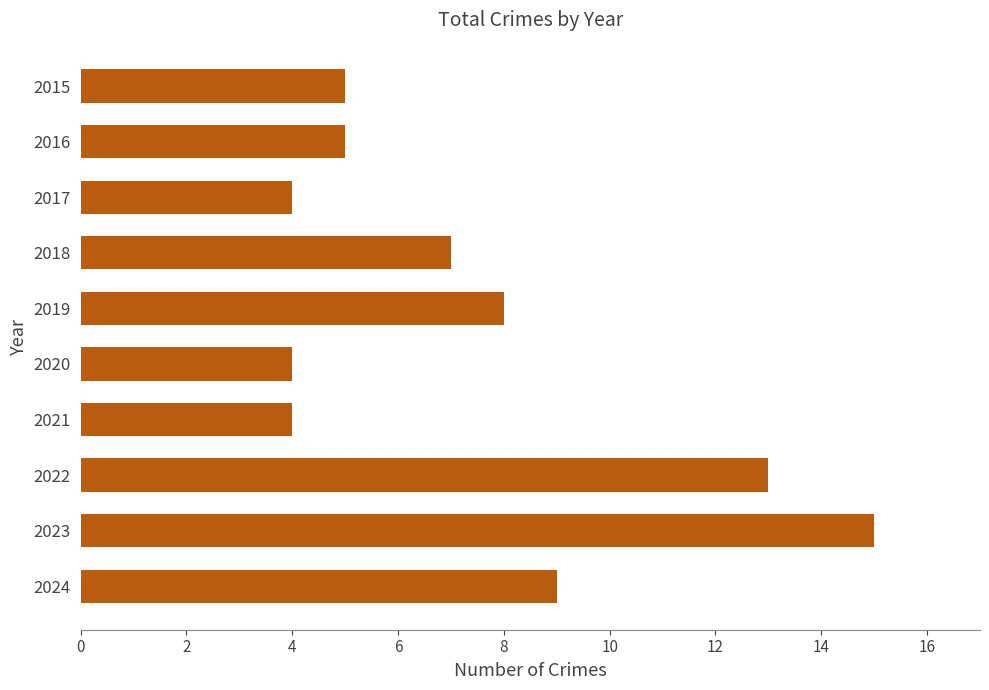

Between 2018 and 2021, which is larger?

2018